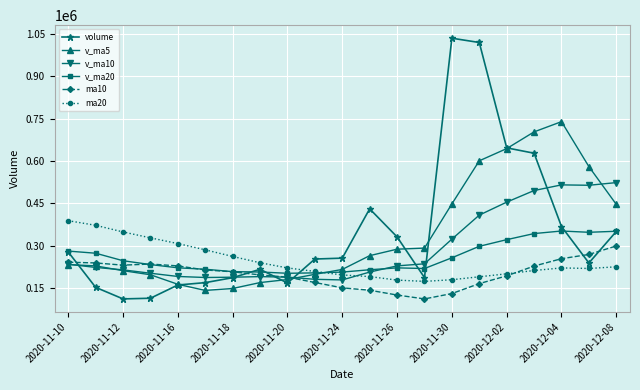

Which series has the largest range (max minus min)?

volume